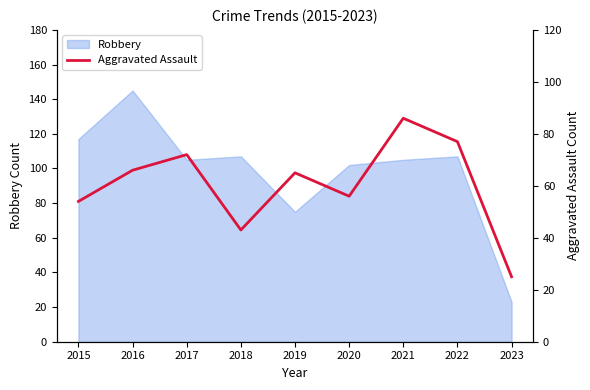

How many points are higher than both their immediate neighbors (excluding endpoints)?

3